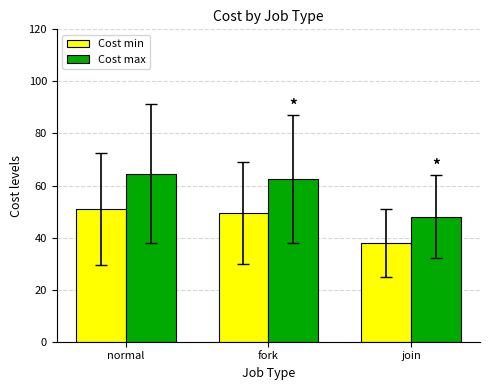

Is it true that Cost min equals 22.3 at fork?

False